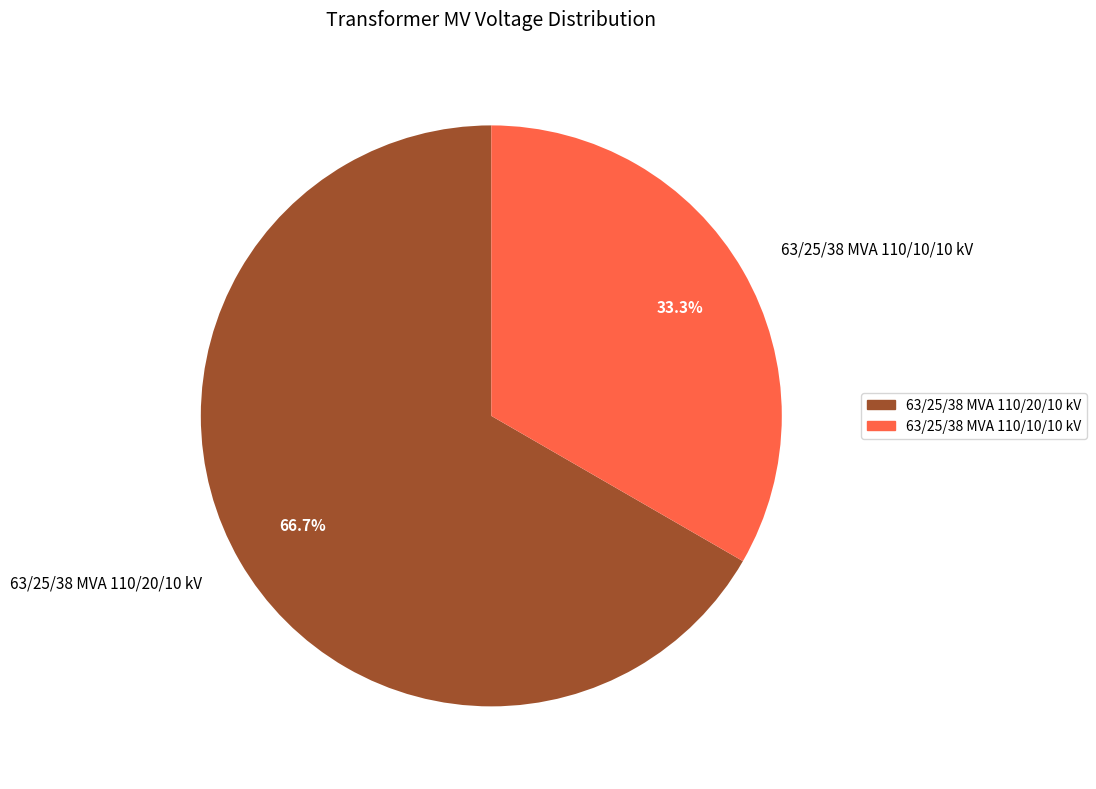

Which slice is the largest?

63/25/38 MVA 110/20/10 kV